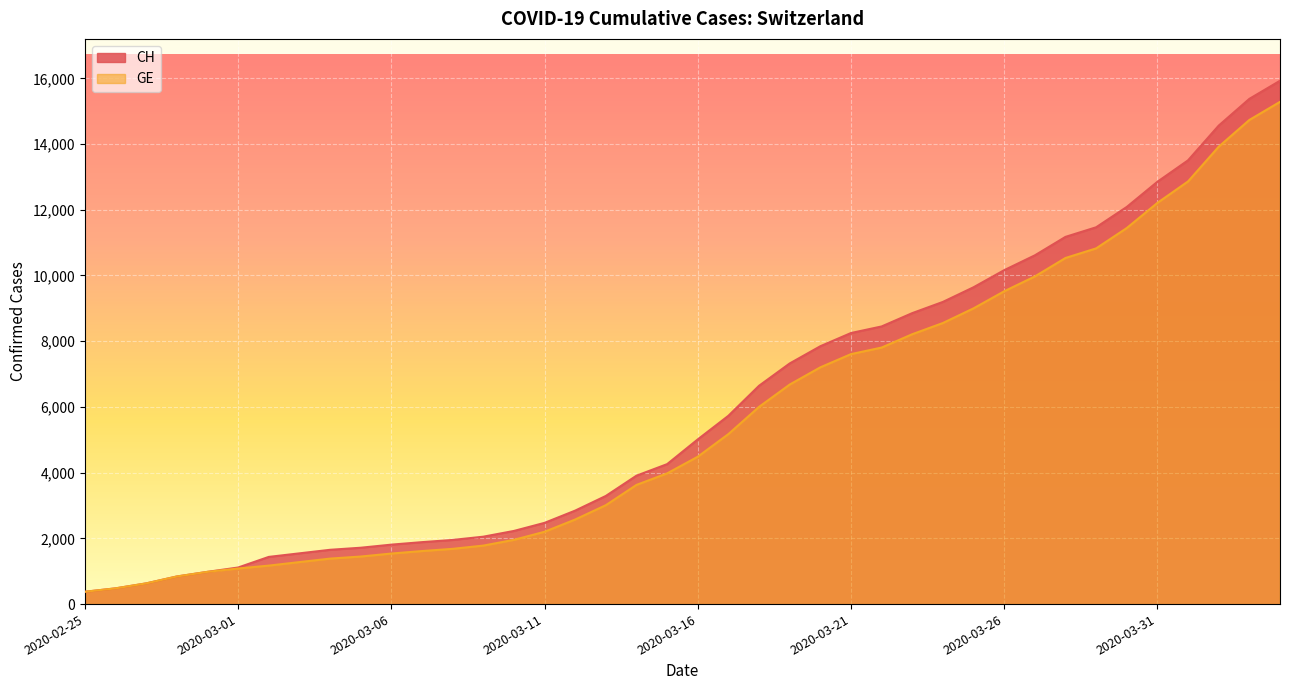

What is the label of the 9th point from the left?

2020-03-04